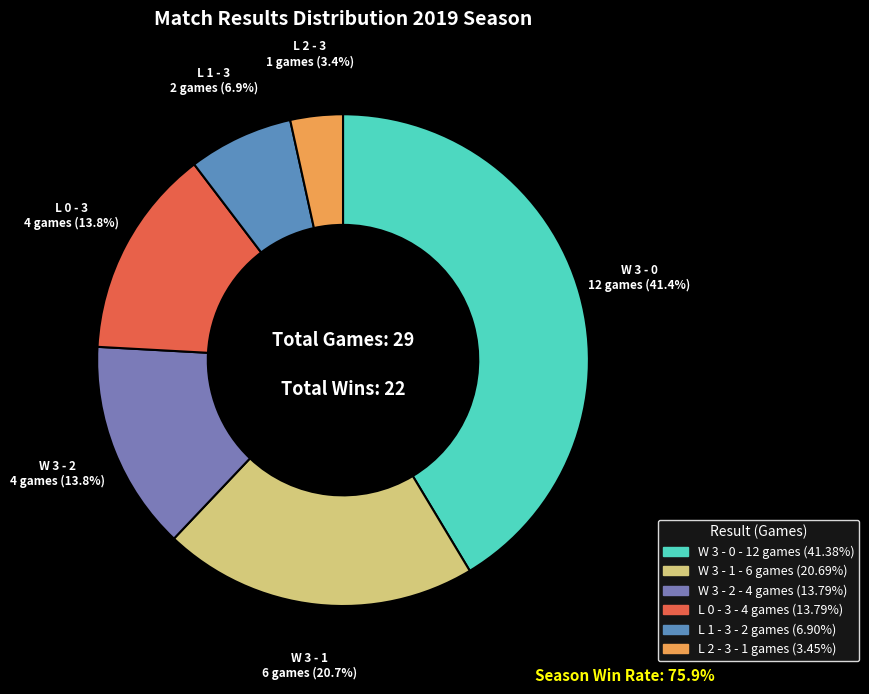

Which has a higher value, W 3 - 0 or W 3 - 2?

W 3 - 0